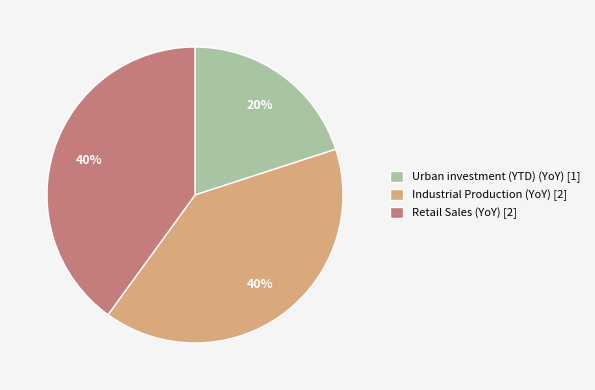

Is the sum of Urban investment (YTD) (YoY) [1] and Industrial Production (YoY) [2] greater than half?

Yes